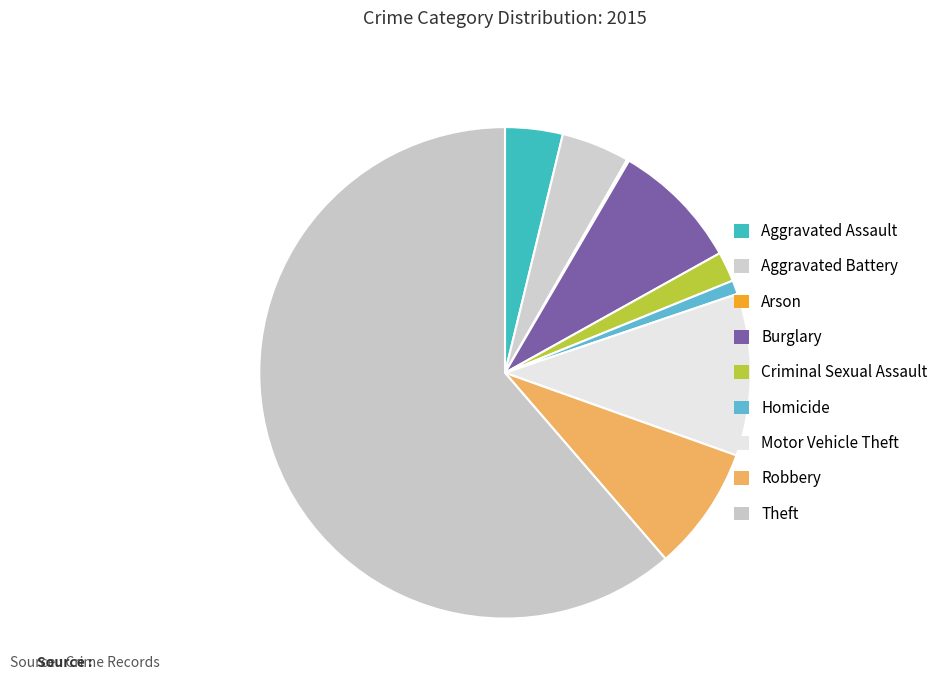

Which category has the smallest portion of the pie?

Arson